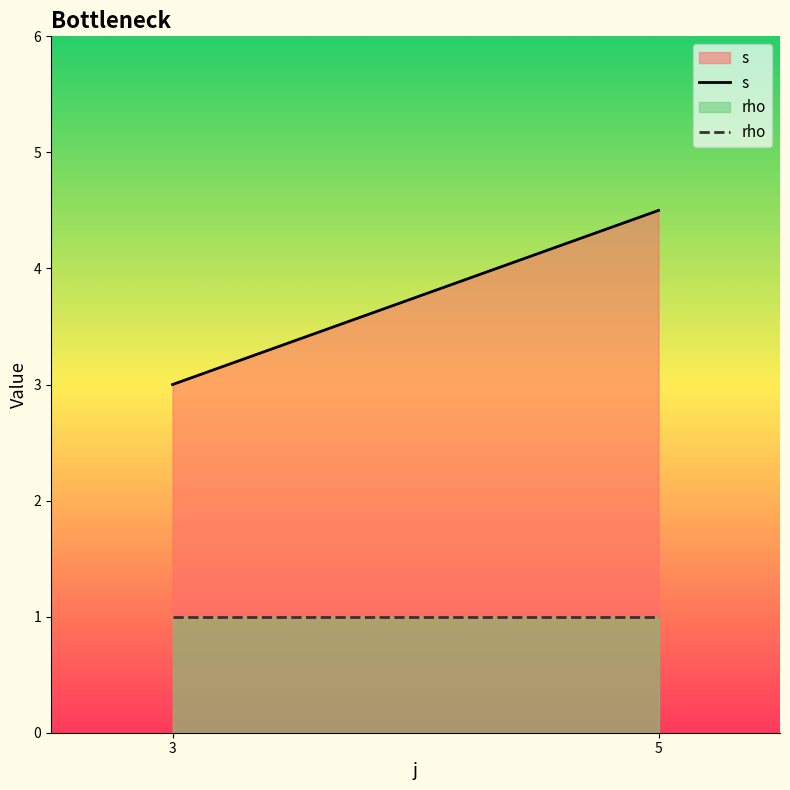

The rho series shows 0 at 3. True or false?

False